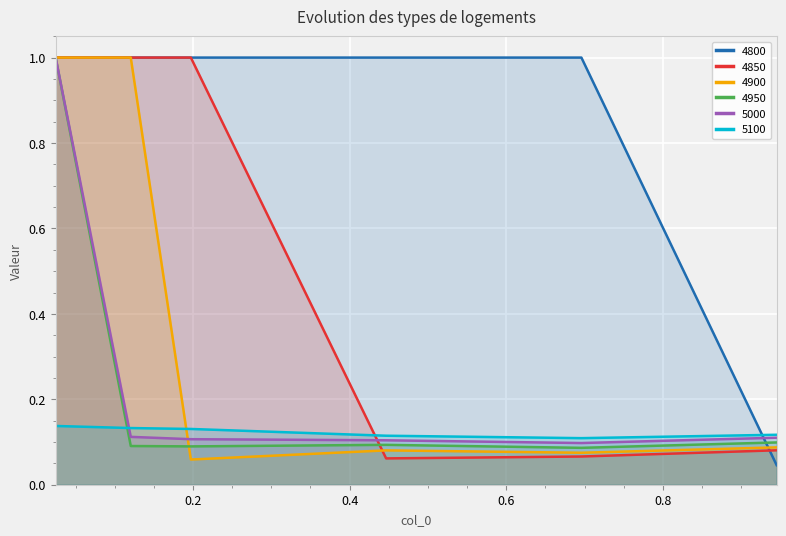

How many lines are shown in the chart?

6